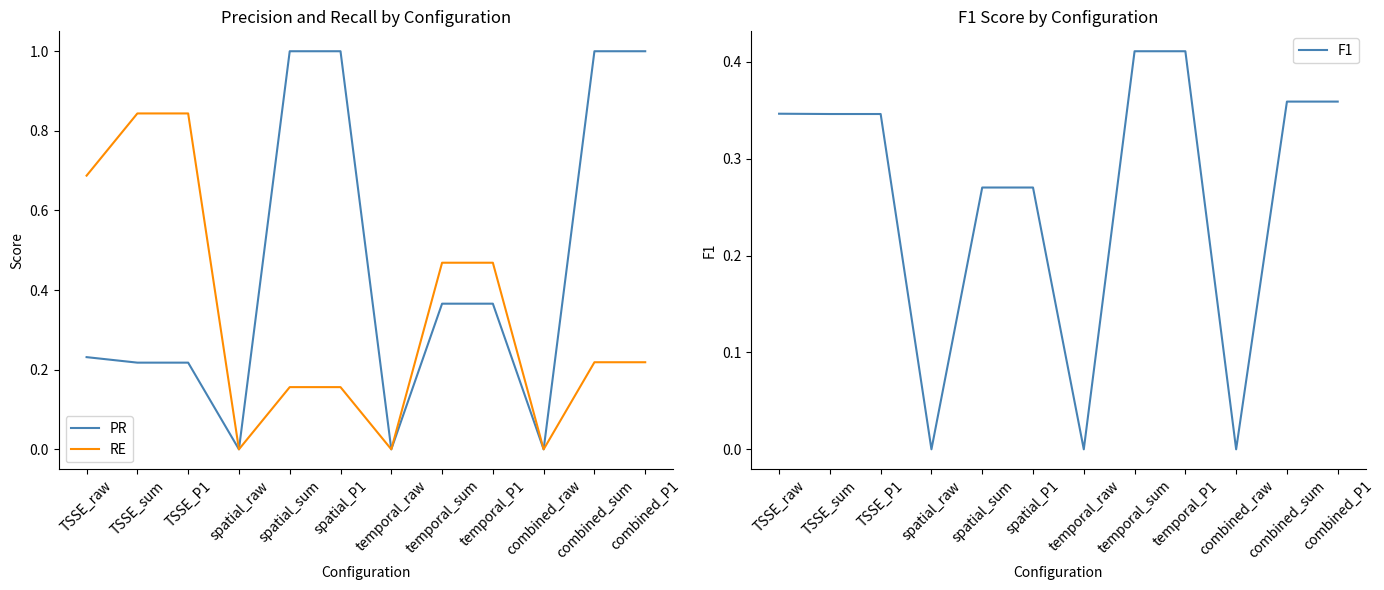

Reading left to right, what are all the values shown in this chart?

PR: TSSE_raw=0.2	TSSE_sum=0.2	TSSE_P1=0.2	spatial_raw=0.0	spatial_sum=1.0	spatial_P1=1.0	temporal_raw=0.0	temporal_sum=0.4	temporal_P1=0.4	combined_raw=0.0	combined_sum=1.0	combined_P1=1.0
RE: TSSE_raw=0.7	TSSE_sum=0.8	TSSE_P1=0.8	spatial_raw=0.0	spatial_sum=0.2	spatial_P1=0.2	temporal_raw=0.0	temporal_sum=0.5	temporal_P1=0.5	combined_raw=0.0	combined_sum=0.2	combined_P1=0.2
F1: TSSE_raw=0.3	TSSE_sum=0.3	TSSE_P1=0.3	spatial_raw=0.0	spatial_sum=0.3	spatial_P1=0.3	temporal_raw=0.0	temporal_sum=0.4	temporal_P1=0.4	combined_raw=0.0	combined_sum=0.4	combined_P1=0.4